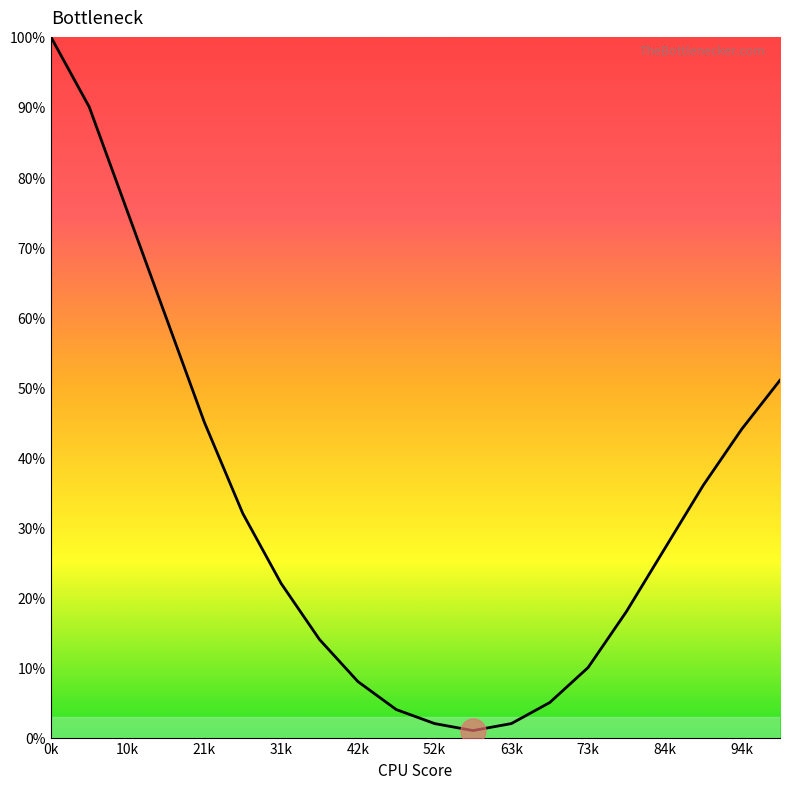

What is the difference between the maximum and minimum values?

99